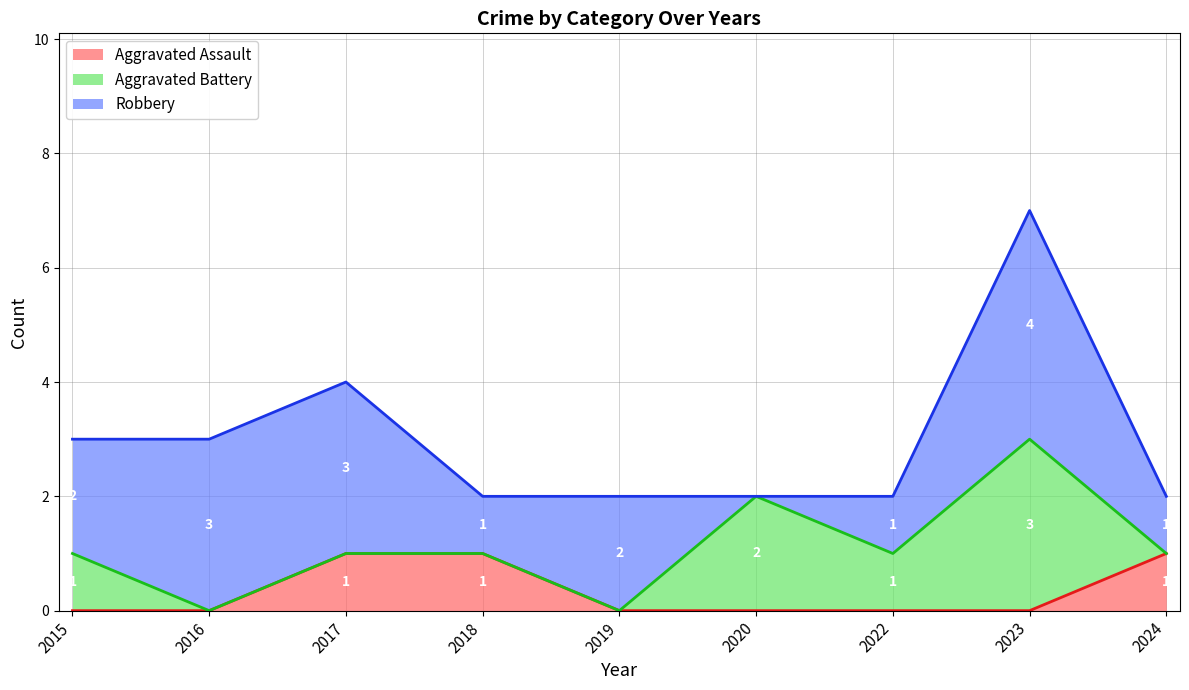

What is the greatest value displayed?

4